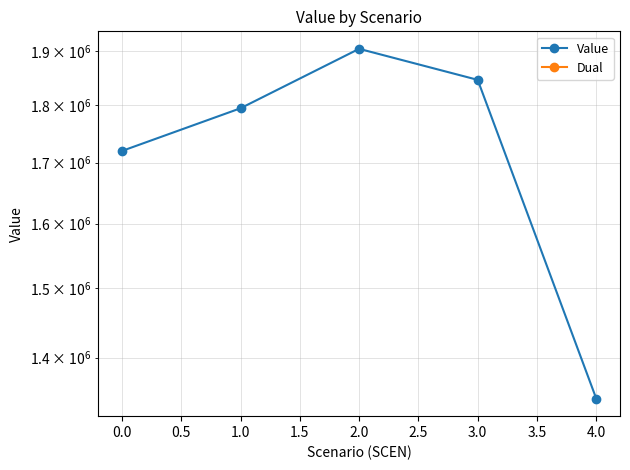

Which series has the largest total across all categories?

Value